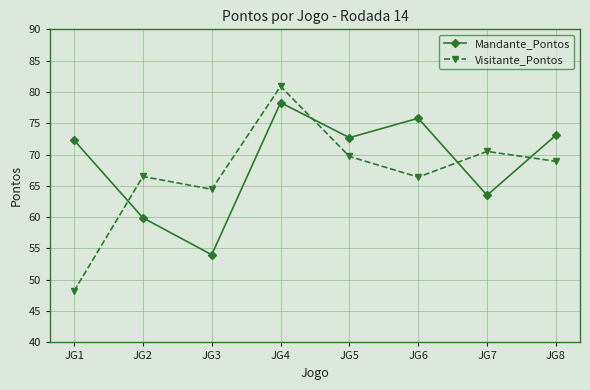

The value of Visitante_Pontos at JG2 is 87.1. True or false?

False